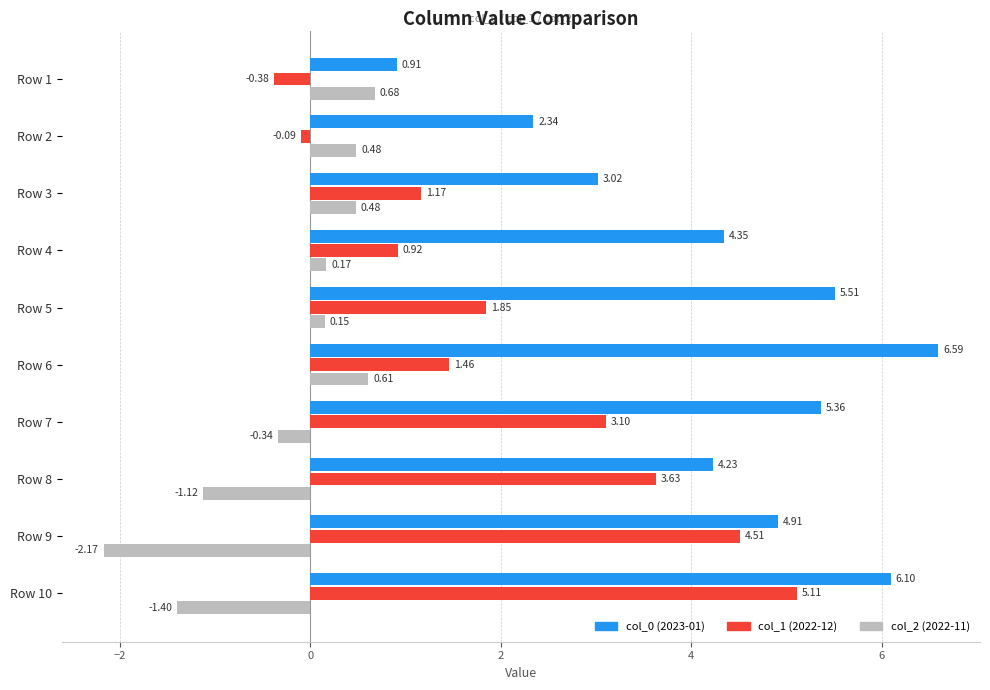

At which category is the sum across all series the highest?

Row 10